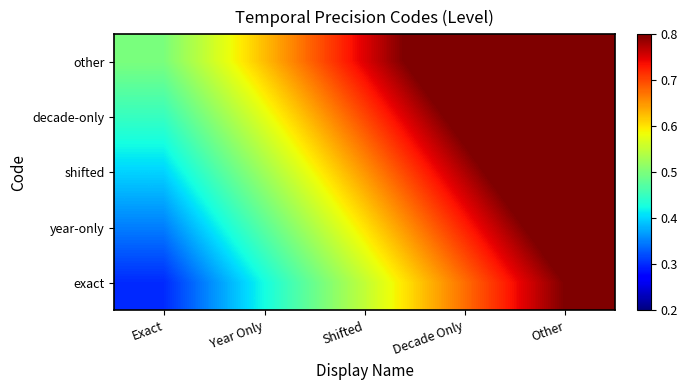

What is the spread (max minus min) of values at Other?

0.2